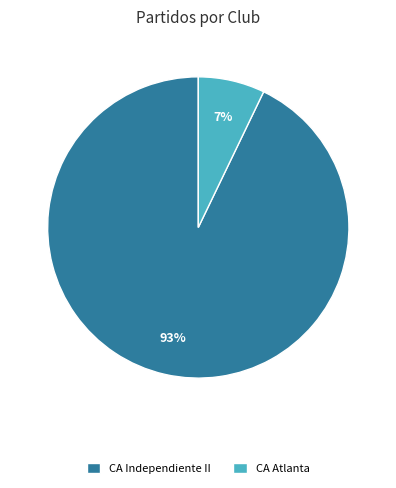

Does any single category account for the majority?

Yes